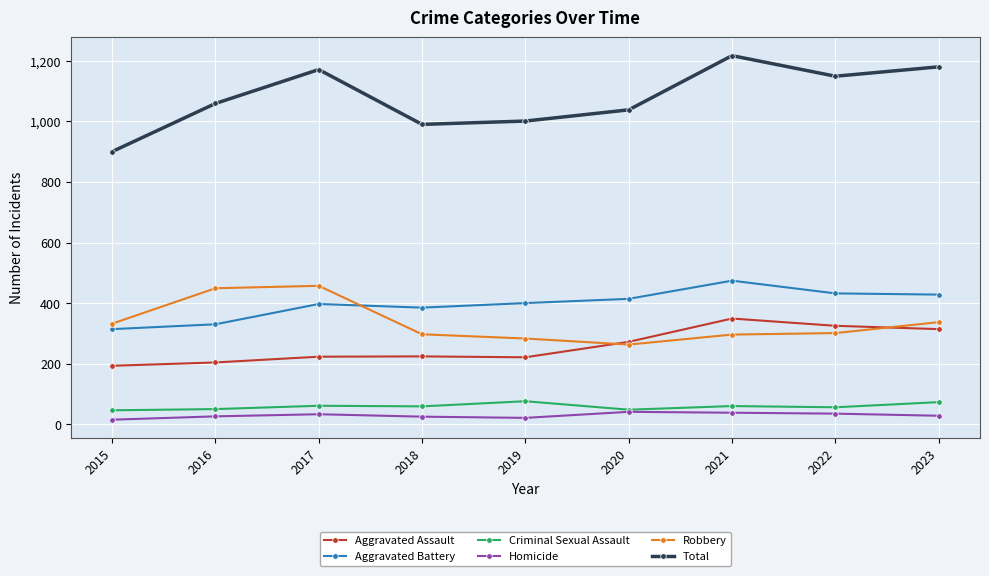

True or false: Total has more than 2 points higher than both neighbors.

False